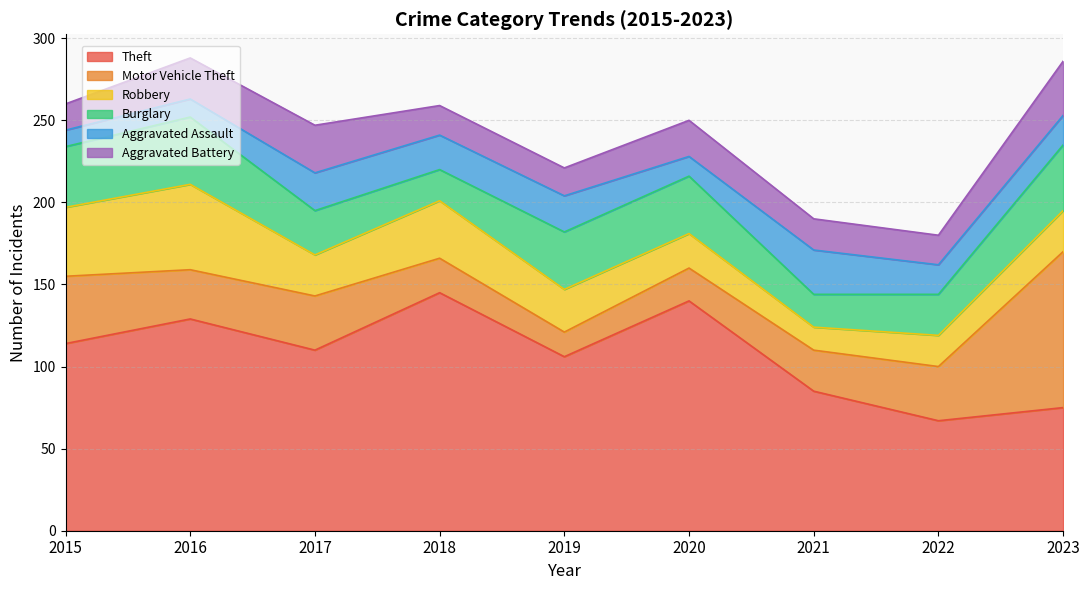

How many values in the Motor Vehicle Theft series exceed 30?

4